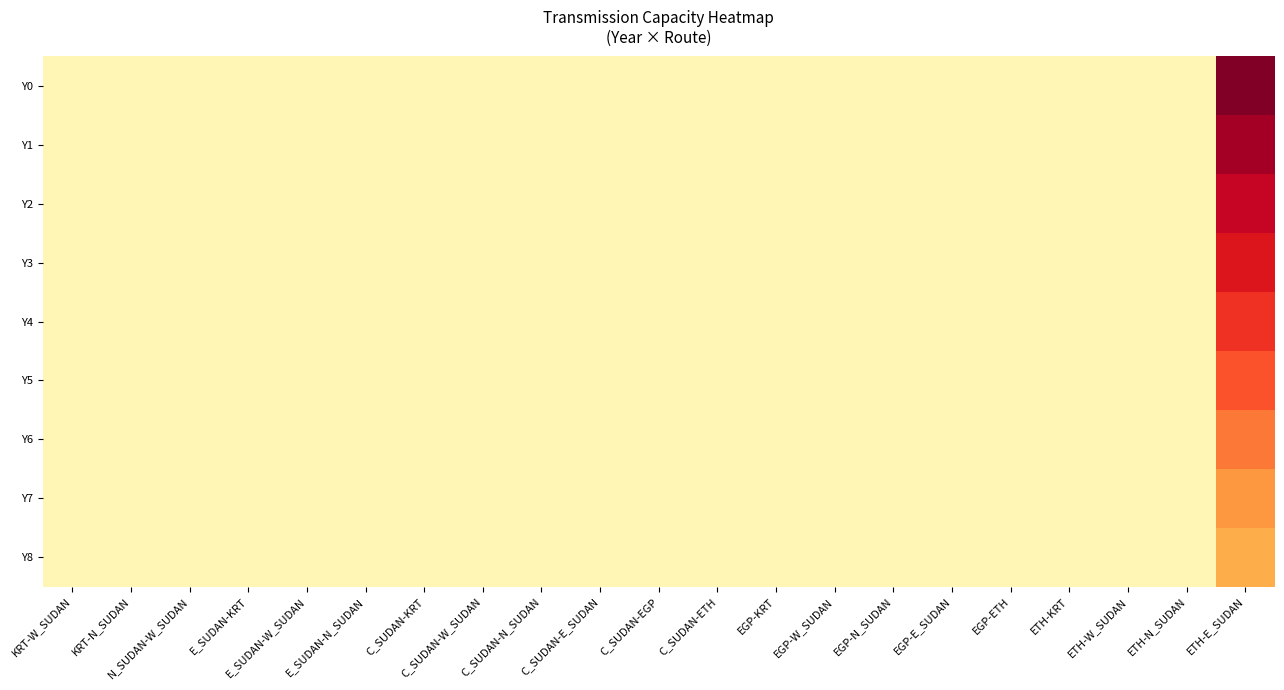

Reading right to left, list all the values displayed in this chart.

Y0: ETH-E_SUDAN=0.2	ETH-N_SUDAN=6.0	ETH-W_SUDAN=6.0	ETH-KRT=6.0	EGP-ETH=6.0	EGP-E_SUDAN=6.0	EGP-N_SUDAN=6.0	EGP-W_SUDAN=6.0	EGP-KRT=6.0	C_SUDAN-ETH=6.0	C_SUDAN-EGP=6.0	C_SUDAN-E_SUDAN=6.0	C_SUDAN-N_SUDAN=6.0	C_SUDAN-W_SUDAN=6.0	C_SUDAN-KRT=6.0	E_SUDAN-N_SUDAN=6.0	E_SUDAN-W_SUDAN=6.0	E_SUDAN-KRT=6.0	N_SUDAN-W_SUDAN=6.0	KRT-N_SUDAN=6.0	KRT-W_SUDAN=6.0
Y1: ETH-E_SUDAN=0.7	ETH-N_SUDAN=6.0	ETH-W_SUDAN=6.0	ETH-KRT=6.0	EGP-ETH=6.0	EGP-E_SUDAN=6.0	EGP-N_SUDAN=6.0	EGP-W_SUDAN=6.0	EGP-KRT=6.0	C_SUDAN-ETH=6.0	C_SUDAN-EGP=6.0	C_SUDAN-E_SUDAN=6.0	C_SUDAN-N_SUDAN=6.0	C_SUDAN-W_SUDAN=6.0	C_SUDAN-KRT=6.0	E_SUDAN-N_SUDAN=6.0	E_SUDAN-W_SUDAN=6.0	E_SUDAN-KRT=6.0	N_SUDAN-W_SUDAN=6.0	KRT-N_SUDAN=6.0	KRT-W_SUDAN=6.0
Y2: ETH-E_SUDAN=1.1	ETH-N_SUDAN=6.0	ETH-W_SUDAN=6.0	ETH-KRT=6.0	EGP-ETH=6.0	EGP-E_SUDAN=6.0	EGP-N_SUDAN=6.0	EGP-W_SUDAN=6.0	EGP-KRT=6.0	C_SUDAN-ETH=6.0	C_SUDAN-EGP=6.0	C_SUDAN-E_SUDAN=6.0	C_SUDAN-N_SUDAN=6.0	C_SUDAN-W_SUDAN=6.0	C_SUDAN-KRT=6.0	E_SUDAN-N_SUDAN=6.0	E_SUDAN-W_SUDAN=6.0	E_SUDAN-KRT=6.0	N_SUDAN-W_SUDAN=6.0	KRT-N_SUDAN=6.0	KRT-W_SUDAN=6.0
Y3: ETH-E_SUDAN=1.6	ETH-N_SUDAN=6.0	ETH-W_SUDAN=6.0	ETH-KRT=6.0	EGP-ETH=6.0	EGP-E_SUDAN=6.0	EGP-N_SUDAN=6.0	EGP-W_SUDAN=6.0	EGP-KRT=6.0	C_SUDAN-ETH=6.0	C_SUDAN-EGP=6.0	C_SUDAN-E_SUDAN=6.0	C_SUDAN-N_SUDAN=6.0	C_SUDAN-W_SUDAN=6.0	C_SUDAN-KRT=6.0	E_SUDAN-N_SUDAN=6.0	E_SUDAN-W_SUDAN=6.0	E_SUDAN-KRT=6.0	N_SUDAN-W_SUDAN=6.0	KRT-N_SUDAN=6.0	KRT-W_SUDAN=6.0
Y4: ETH-E_SUDAN=2.1	ETH-N_SUDAN=6.0	ETH-W_SUDAN=6.0	ETH-KRT=6.0	EGP-ETH=6.0	EGP-E_SUDAN=6.0	EGP-N_SUDAN=6.0	EGP-W_SUDAN=6.0	EGP-KRT=6.0	C_SUDAN-ETH=6.0	C_SUDAN-EGP=6.0	C_SUDAN-E_SUDAN=6.0	C_SUDAN-N_SUDAN=6.0	C_SUDAN-W_SUDAN=6.0	C_SUDAN-KRT=6.0	E_SUDAN-N_SUDAN=6.0	E_SUDAN-W_SUDAN=6.0	E_SUDAN-KRT=6.0	N_SUDAN-W_SUDAN=6.0	KRT-N_SUDAN=6.0	KRT-W_SUDAN=6.0
Y5: ETH-E_SUDAN=2.6	ETH-N_SUDAN=6.0	ETH-W_SUDAN=6.0	ETH-KRT=6.0	EGP-ETH=6.0	EGP-E_SUDAN=6.0	EGP-N_SUDAN=6.0	EGP-W_SUDAN=6.0	EGP-KRT=6.0	C_SUDAN-ETH=6.0	C_SUDAN-EGP=6.0	C_SUDAN-E_SUDAN=6.0	C_SUDAN-N_SUDAN=6.0	C_SUDAN-W_SUDAN=6.0	C_SUDAN-KRT=6.0	E_SUDAN-N_SUDAN=6.0	E_SUDAN-W_SUDAN=6.0	E_SUDAN-KRT=6.0	N_SUDAN-W_SUDAN=6.0	KRT-N_SUDAN=6.0	KRT-W_SUDAN=6.0
Y6: ETH-E_SUDAN=3.0	ETH-N_SUDAN=6.0	ETH-W_SUDAN=6.0	ETH-KRT=6.0	EGP-ETH=6.0	EGP-E_SUDAN=6.0	EGP-N_SUDAN=6.0	EGP-W_SUDAN=6.0	EGP-KRT=6.0	C_SUDAN-ETH=6.0	C_SUDAN-EGP=6.0	C_SUDAN-E_SUDAN=6.0	C_SUDAN-N_SUDAN=6.0	C_SUDAN-W_SUDAN=6.0	C_SUDAN-KRT=6.0	E_SUDAN-N_SUDAN=6.0	E_SUDAN-W_SUDAN=6.0	E_SUDAN-KRT=6.0	N_SUDAN-W_SUDAN=6.0	KRT-N_SUDAN=6.0	KRT-W_SUDAN=6.0
Y7: ETH-E_SUDAN=3.5	ETH-N_SUDAN=6.0	ETH-W_SUDAN=6.0	ETH-KRT=6.0	EGP-ETH=6.0	EGP-E_SUDAN=6.0	EGP-N_SUDAN=6.0	EGP-W_SUDAN=6.0	EGP-KRT=6.0	C_SUDAN-ETH=6.0	C_SUDAN-EGP=6.0	C_SUDAN-E_SUDAN=6.0	C_SUDAN-N_SUDAN=6.0	C_SUDAN-W_SUDAN=6.0	C_SUDAN-KRT=6.0	E_SUDAN-N_SUDAN=6.0	E_SUDAN-W_SUDAN=6.0	E_SUDAN-KRT=6.0	N_SUDAN-W_SUDAN=6.0	KRT-N_SUDAN=6.0	KRT-W_SUDAN=6.0
Y8: ETH-E_SUDAN=4.0	ETH-N_SUDAN=6.0	ETH-W_SUDAN=6.0	ETH-KRT=6.0	EGP-ETH=6.0	EGP-E_SUDAN=6.0	EGP-N_SUDAN=6.0	EGP-W_SUDAN=6.0	EGP-KRT=6.0	C_SUDAN-ETH=6.0	C_SUDAN-EGP=6.0	C_SUDAN-E_SUDAN=6.0	C_SUDAN-N_SUDAN=6.0	C_SUDAN-W_SUDAN=6.0	C_SUDAN-KRT=6.0	E_SUDAN-N_SUDAN=6.0	E_SUDAN-W_SUDAN=6.0	E_SUDAN-KRT=6.0	N_SUDAN-W_SUDAN=6.0	KRT-N_SUDAN=6.0	KRT-W_SUDAN=6.0